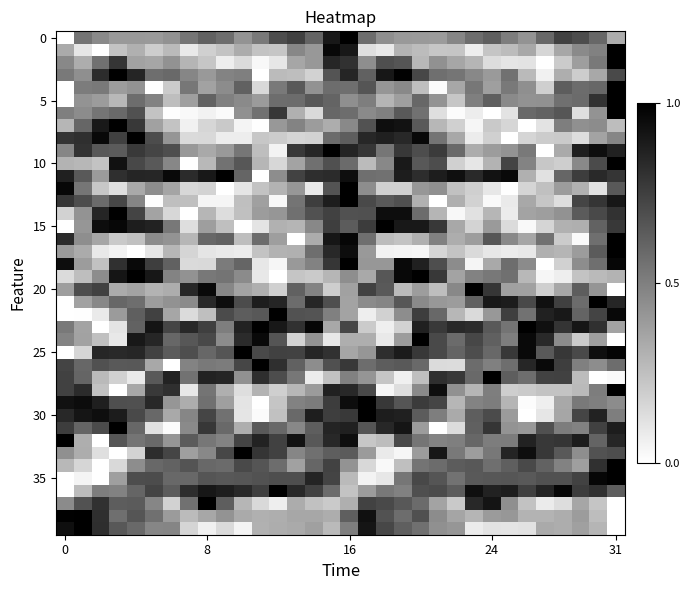

At which category is the sum across all series the highest?

31